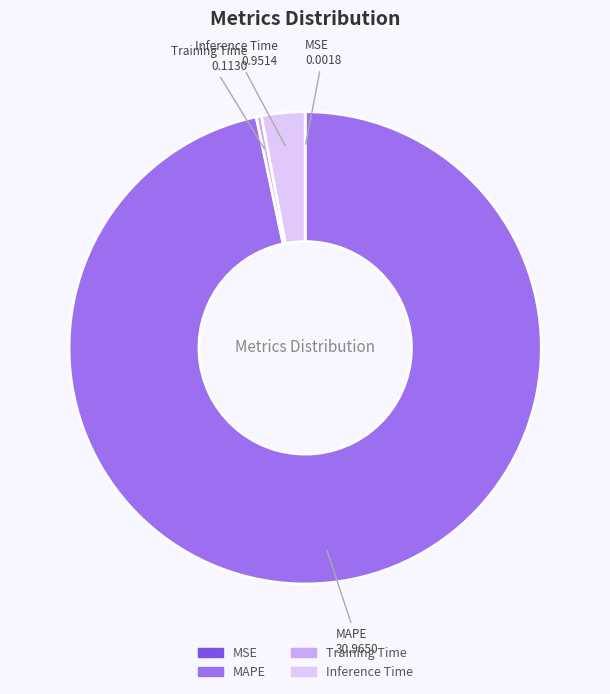

Is there any slice that represents more than half of the pie?

Yes